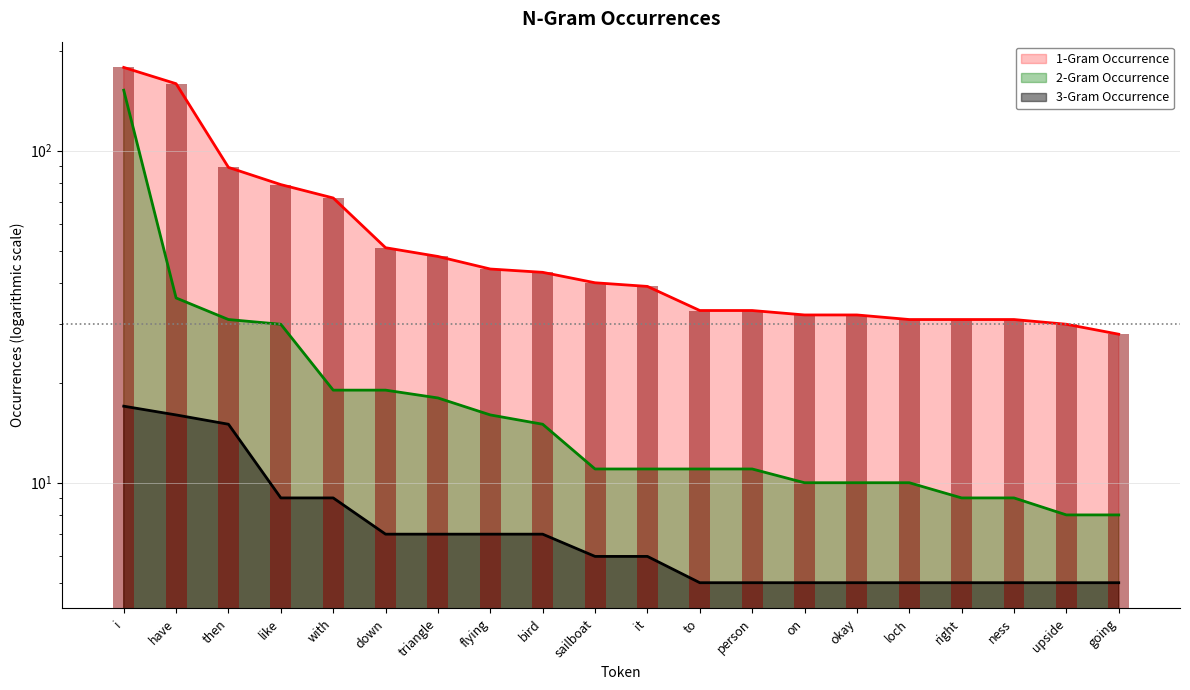

Rank the categories by 1-Gram Occurrence value from highest to lowest.

i, have, then, like, with, down, triangle, flying, bird, sailboat, it, to, person, on, okay, loch, right, ness, upside, going